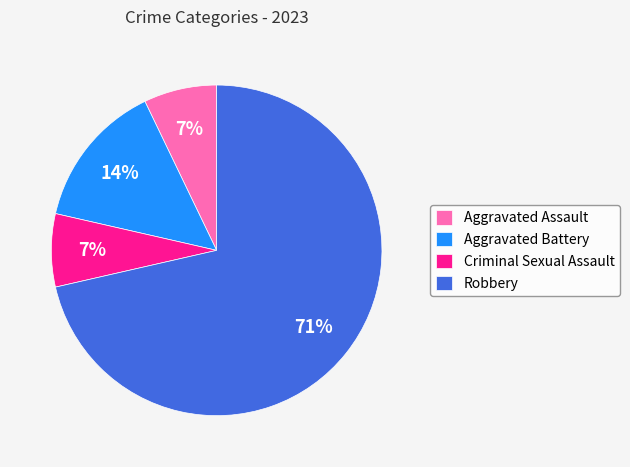

Between Aggravated Battery and Robbery, which is larger?

Robbery